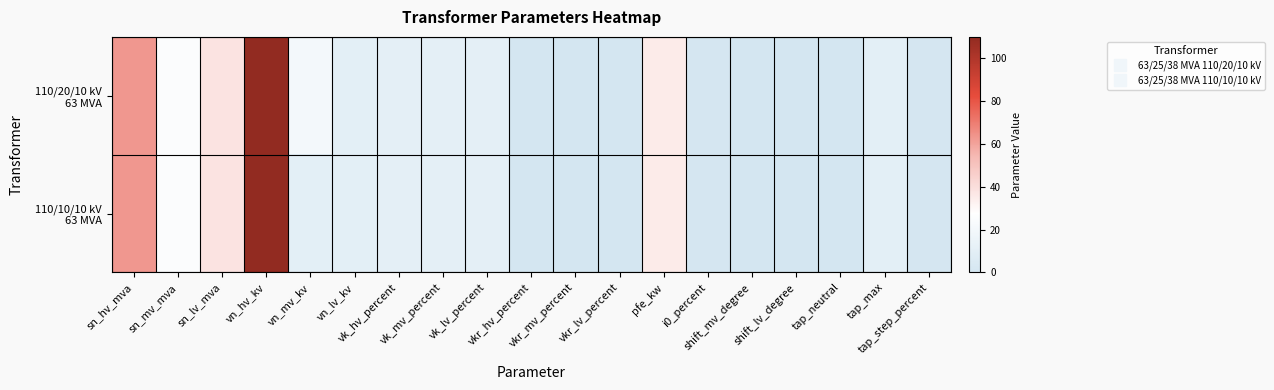

Count the number of categories in the chart.

19